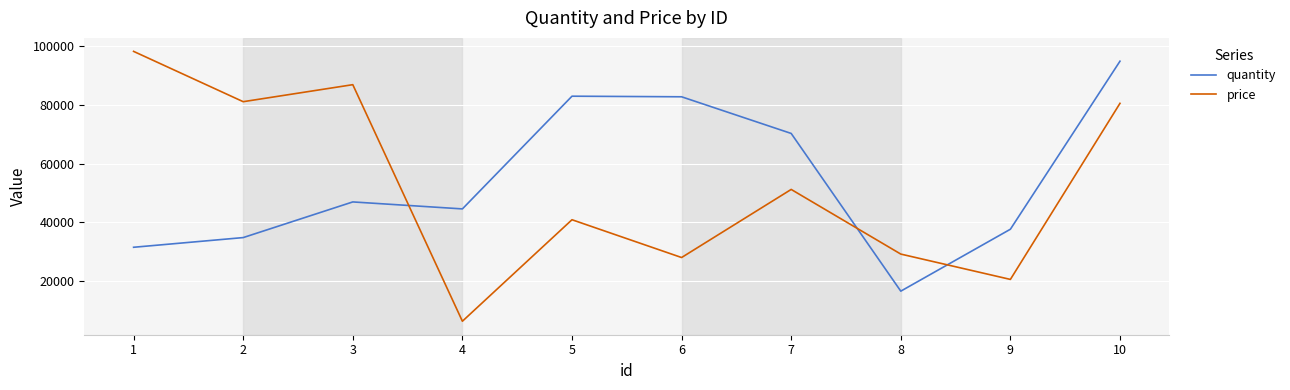

What is the total value across all series at 6?

110810